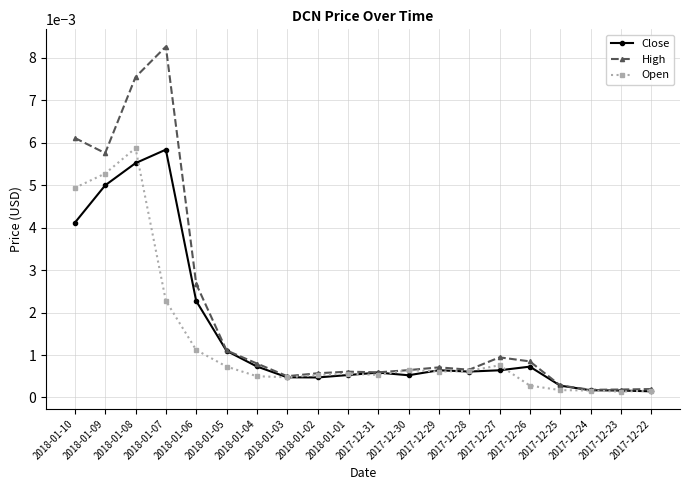

At which category does High reach its first local valley?

2018-01-09